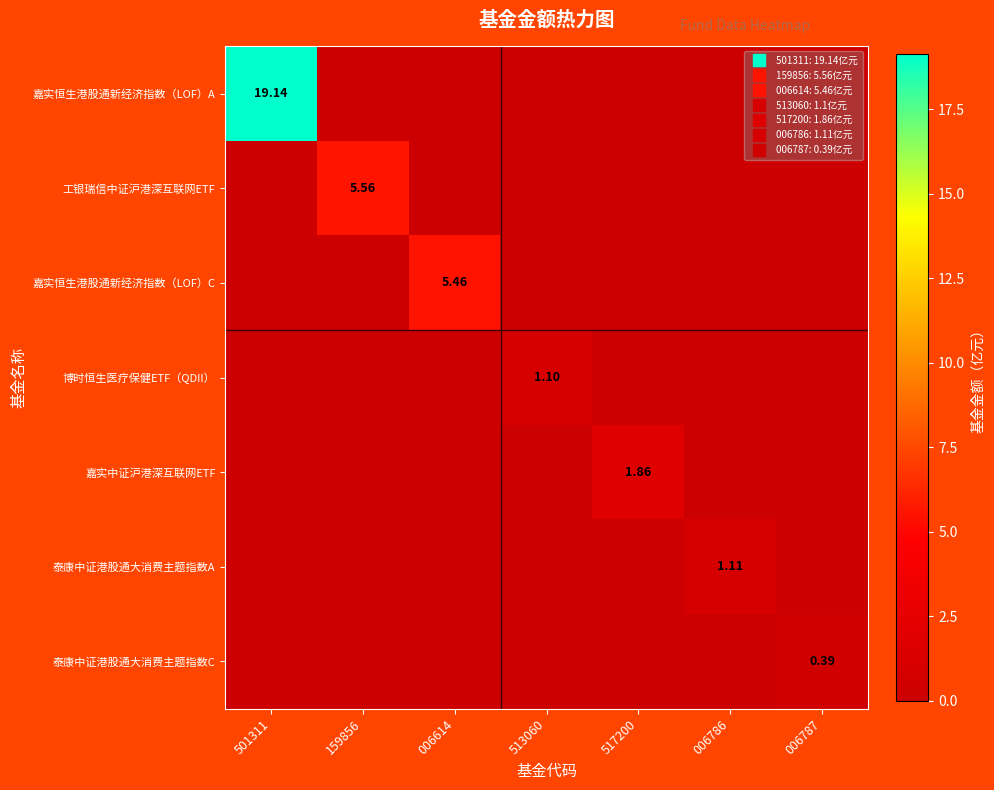

Which series has the largest range (max minus min)?

嘉实恒生港股通新经济指数（LOF）A